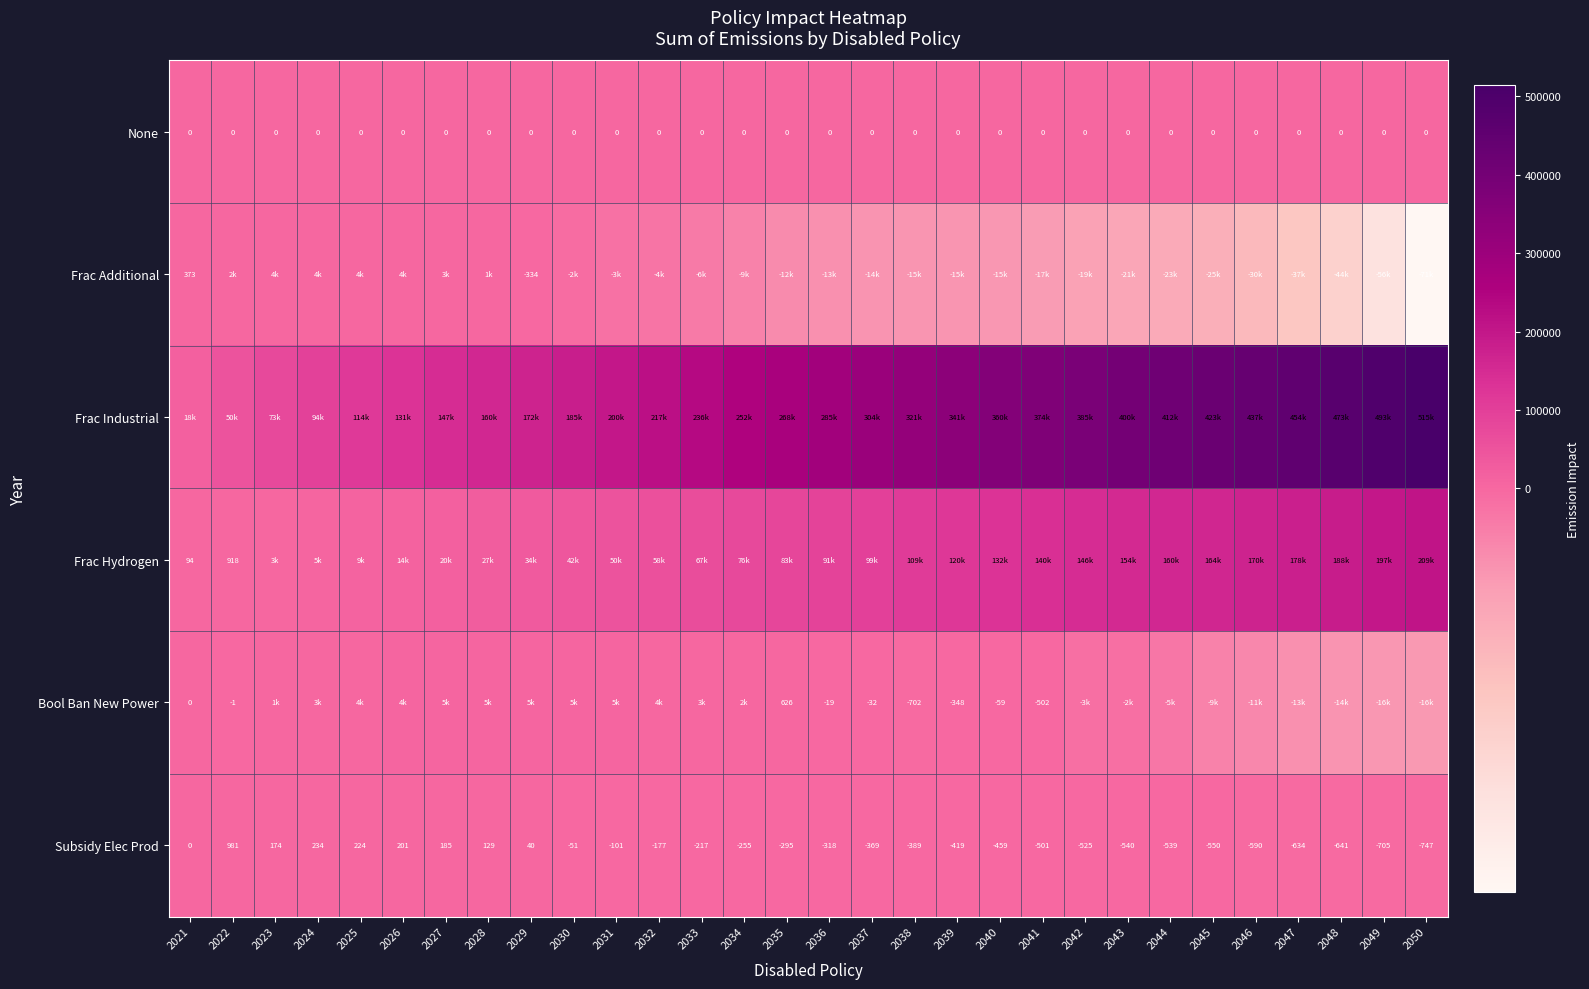

Which category has the highest value in the Subsidy Elec Prod series?

2022